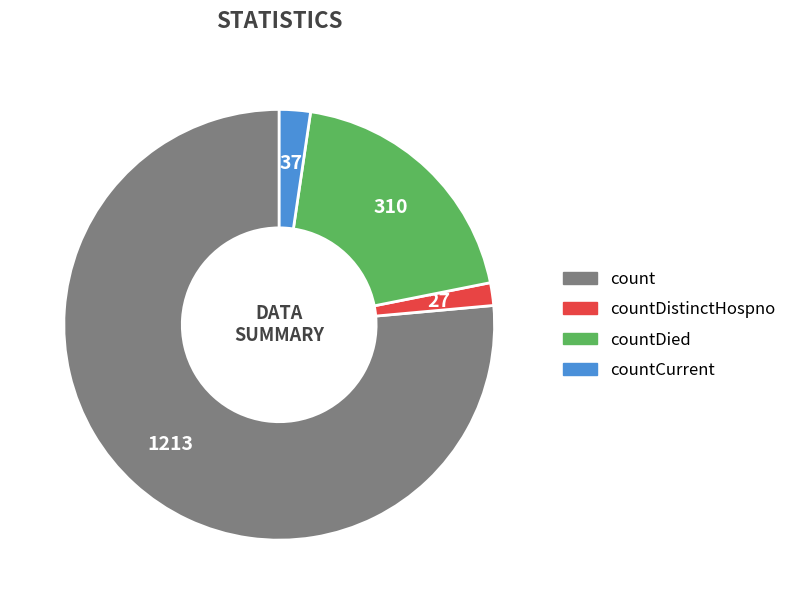

Does any single category account for the majority?

Yes